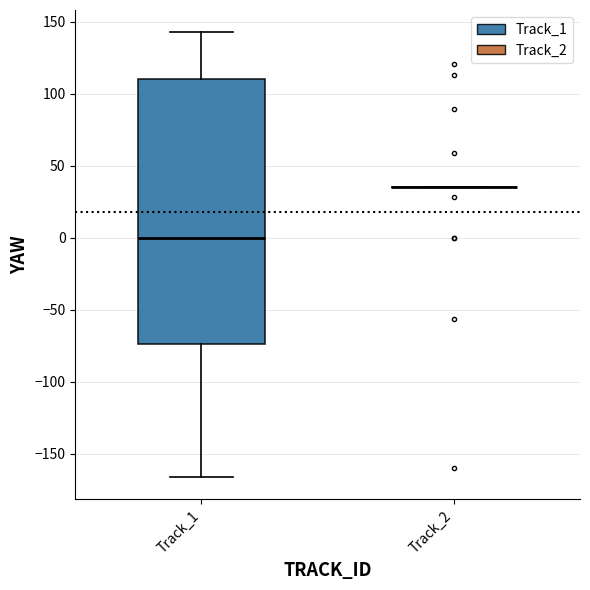

Reading left to right, read every box against the y-axis: the position of its median line, the range the box covers, and the ends of its whiskers. The values are not printed on the chart, so give them approximately, as read against the axis.

Track_1: median 0, box -75 to 110, whiskers -165 to 145
Track_2: box collapsed to a line at 35, whiskers 35 to 35